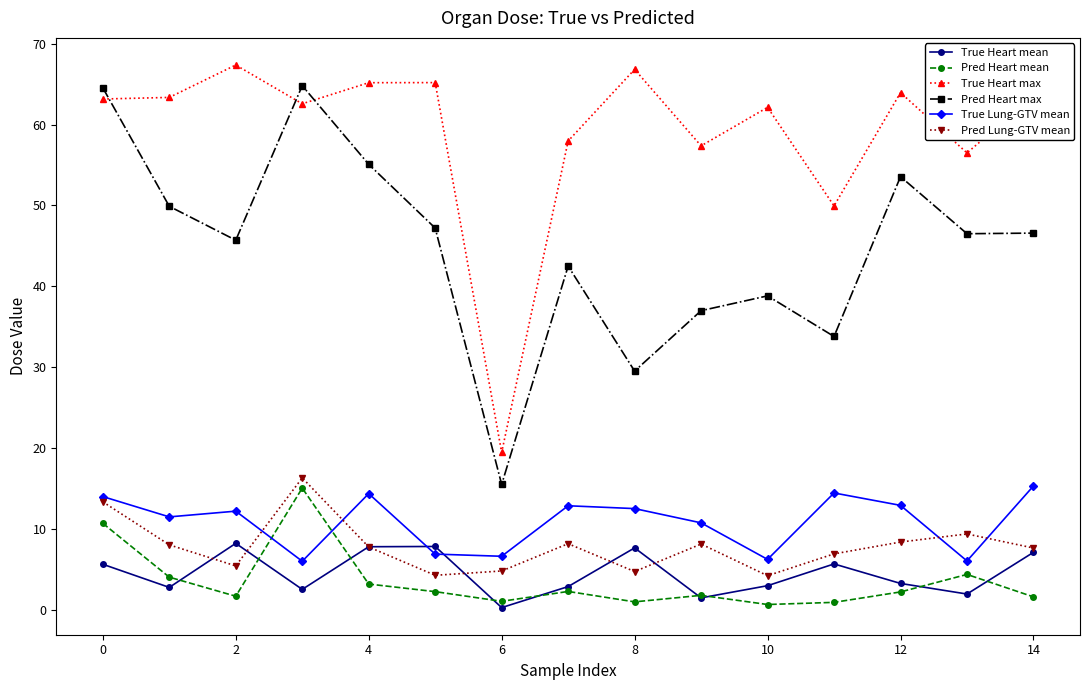

Which series has the widest spread of values?

Pred Heart max